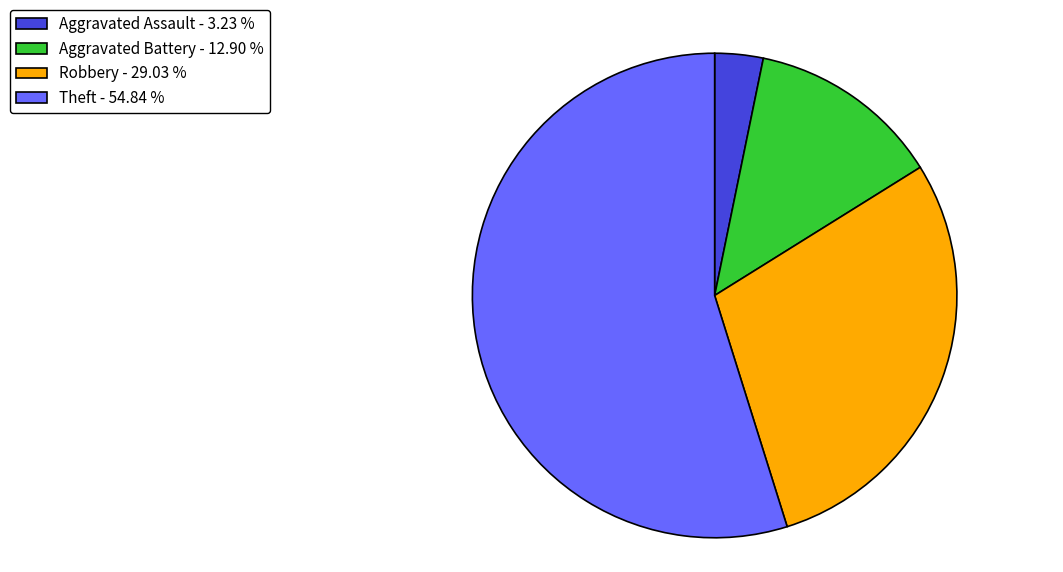

How many segments does this pie chart have?

4